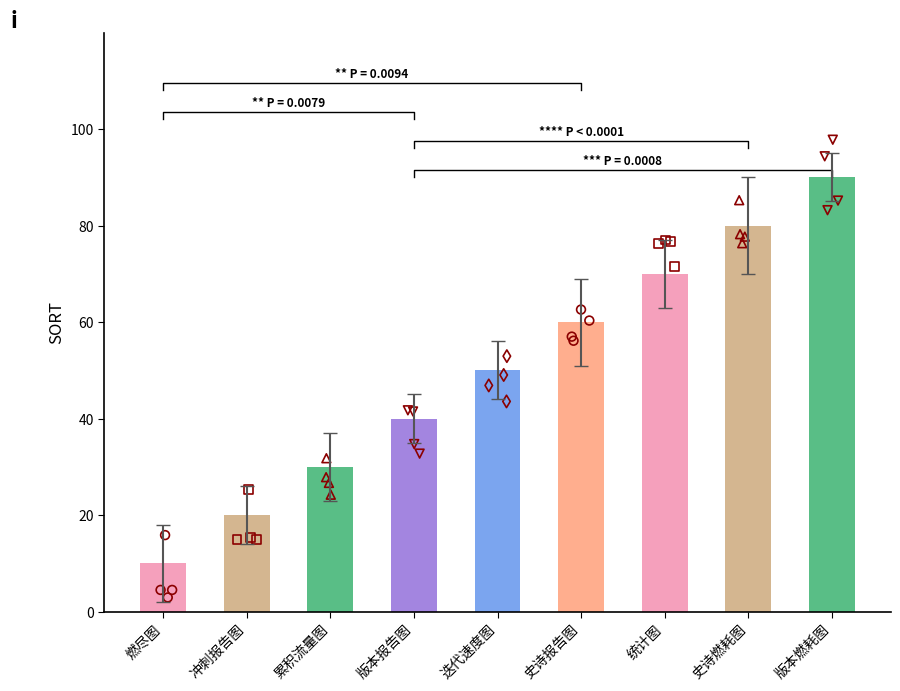

What is the change in value from 冲刺报告图 to 史诗报告图?

+40